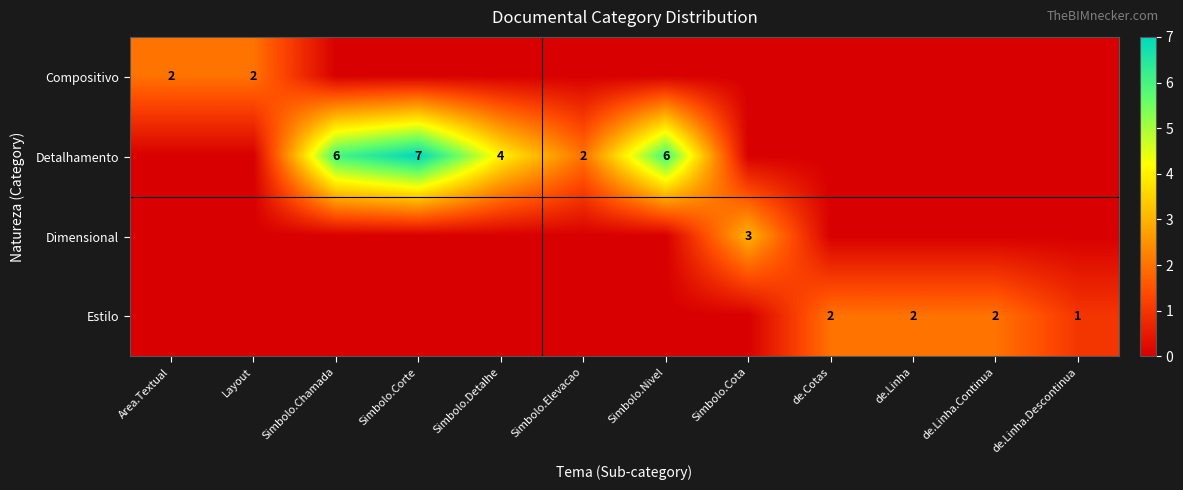

The Detalhamento series shows 8 at Simbolo.Chamada. True or false?

False